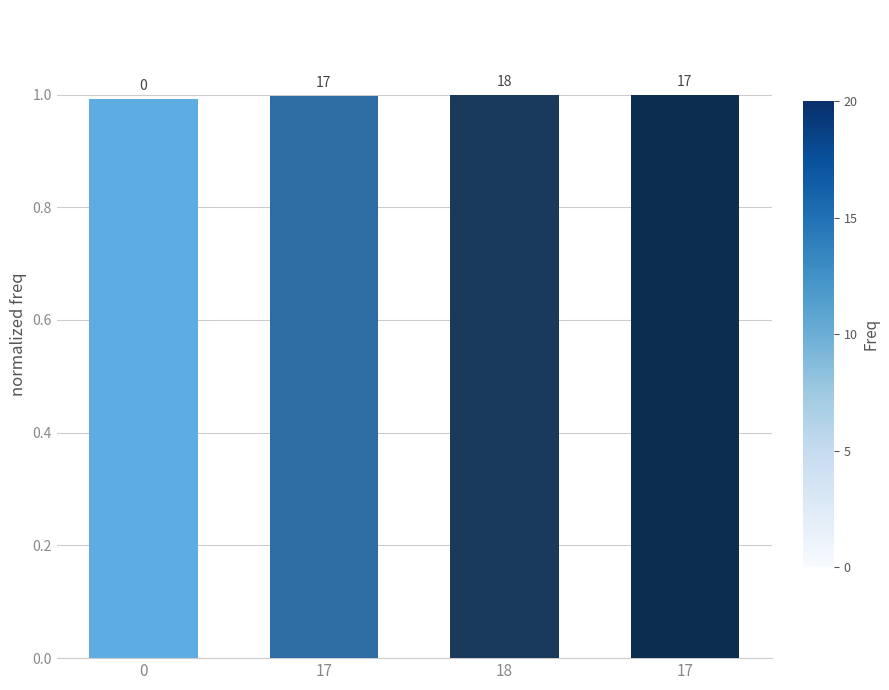

How many values are between 0 and 1?

4